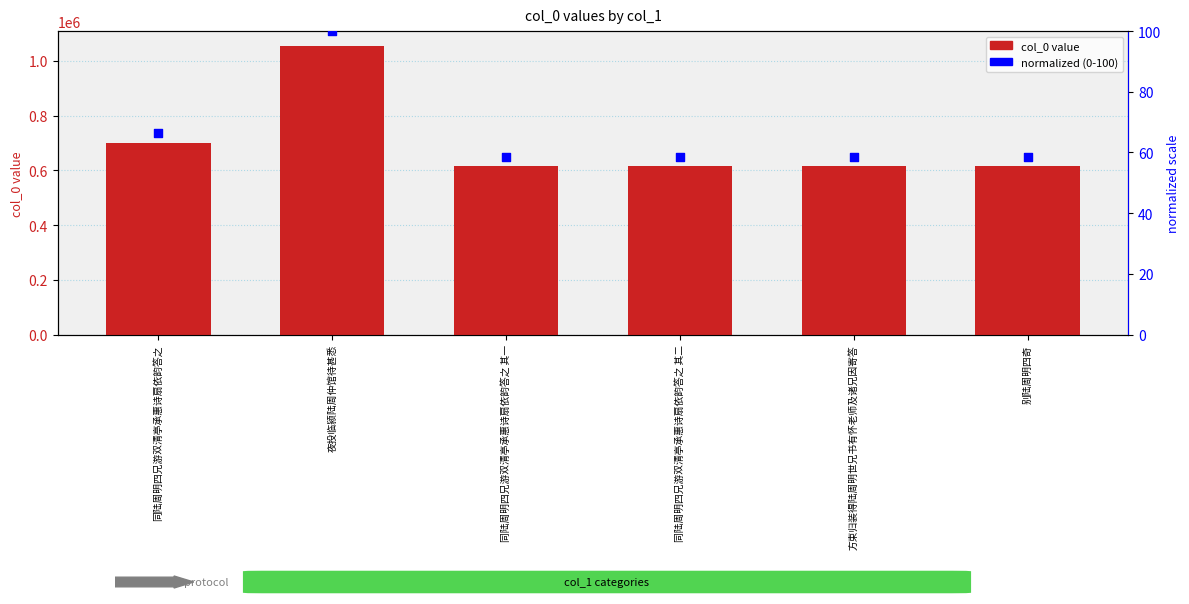

Is the value of col_0 at 同陆周明四兄游双清亭承惠诗扇依韵答之 其一 greater than the value of normalized (0-100) at 方束归装得陆周明世兄书有怀老师及诸兄因寄答?

Yes